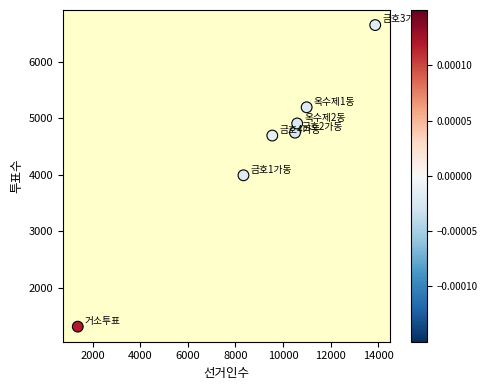

What is the average Y value?

4499